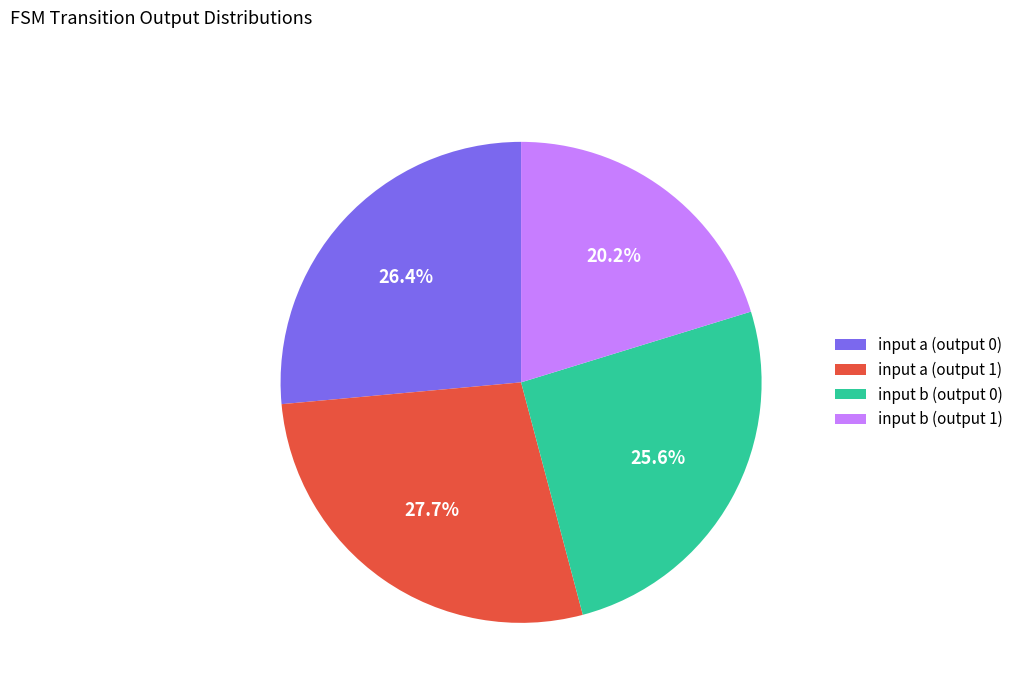

Is there any slice that represents more than half of the pie?

No